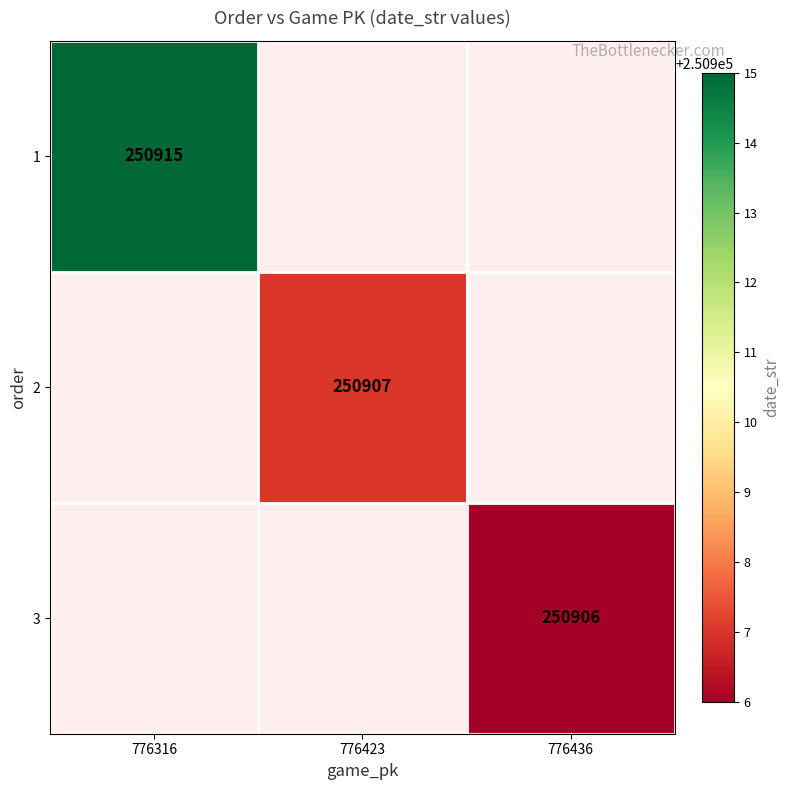

Count the number of data series in this chart.

3